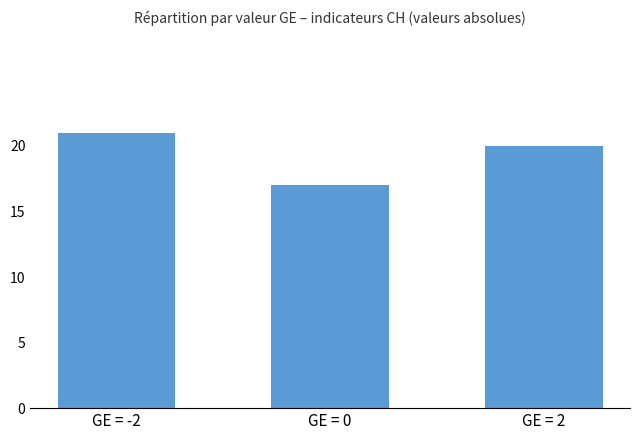

The value at GE = -2 is 37. True or false?

False